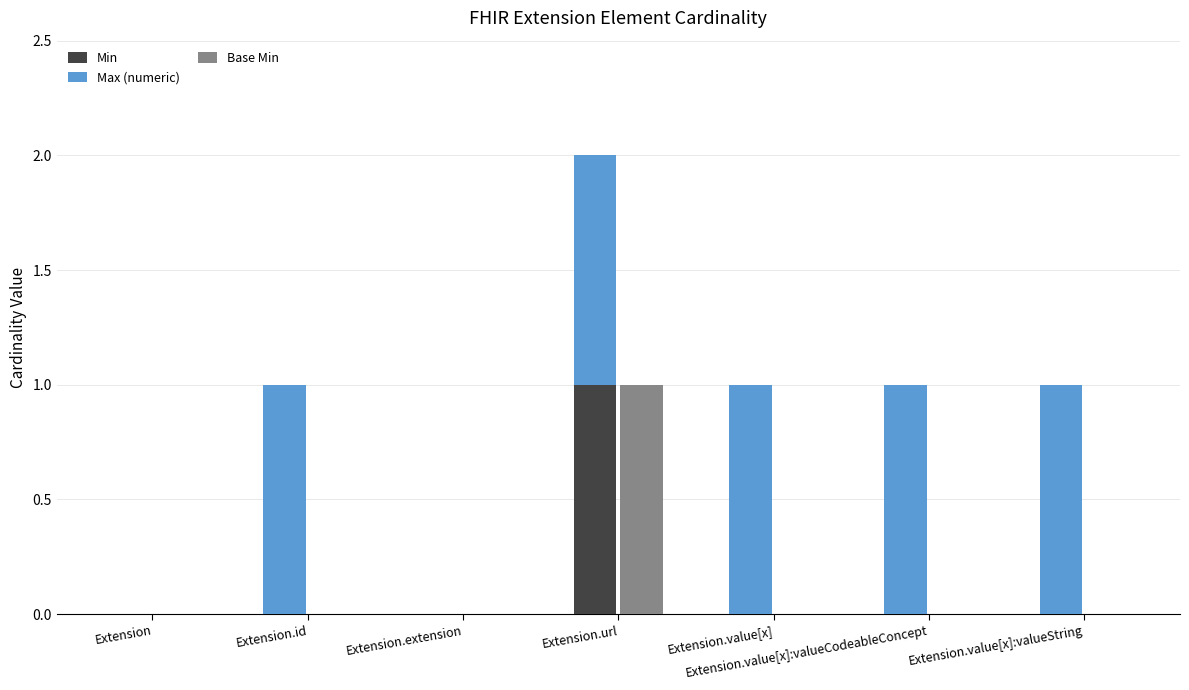

The Max (numeric) series shows -1 at Extension. True or false?

False